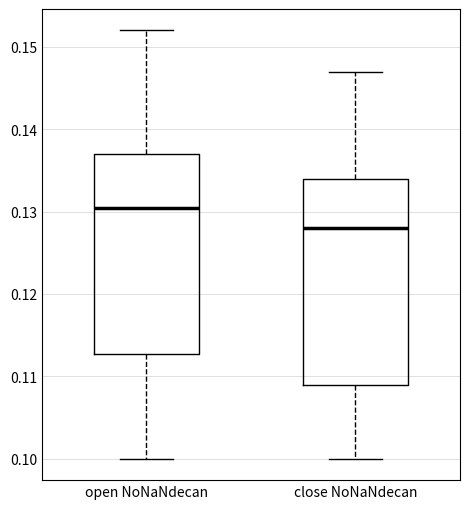

Which box's median line is the lowest?

close NoNaNdecan